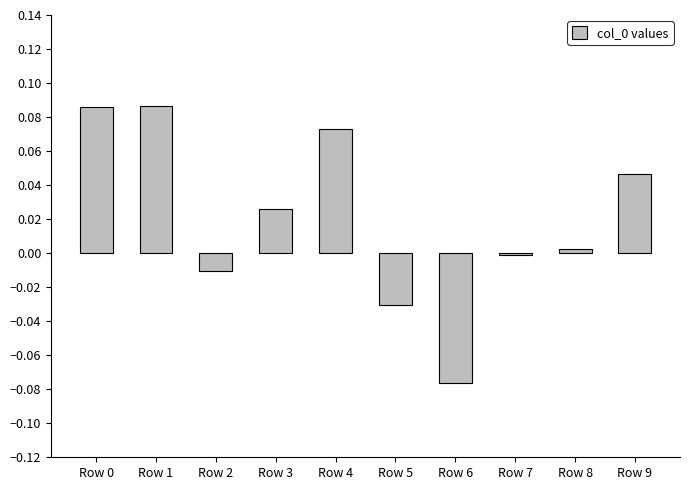

The value at Row 7 is -0.0. True or false?

True